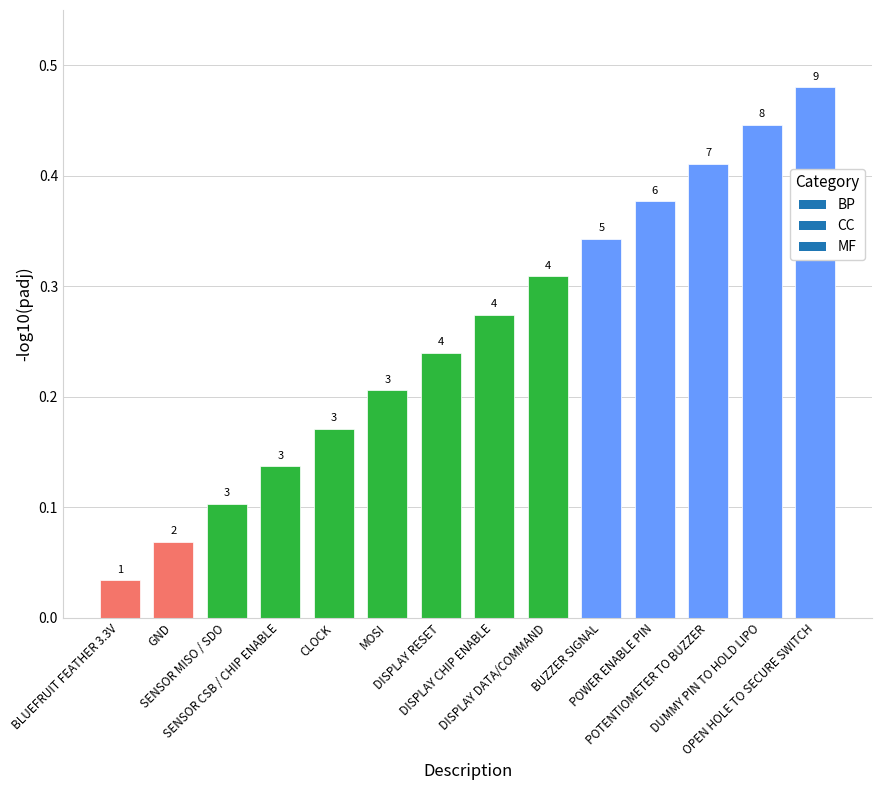

The value at POTENTIOMETER TO BUZZER is 0.1. True or false?

False